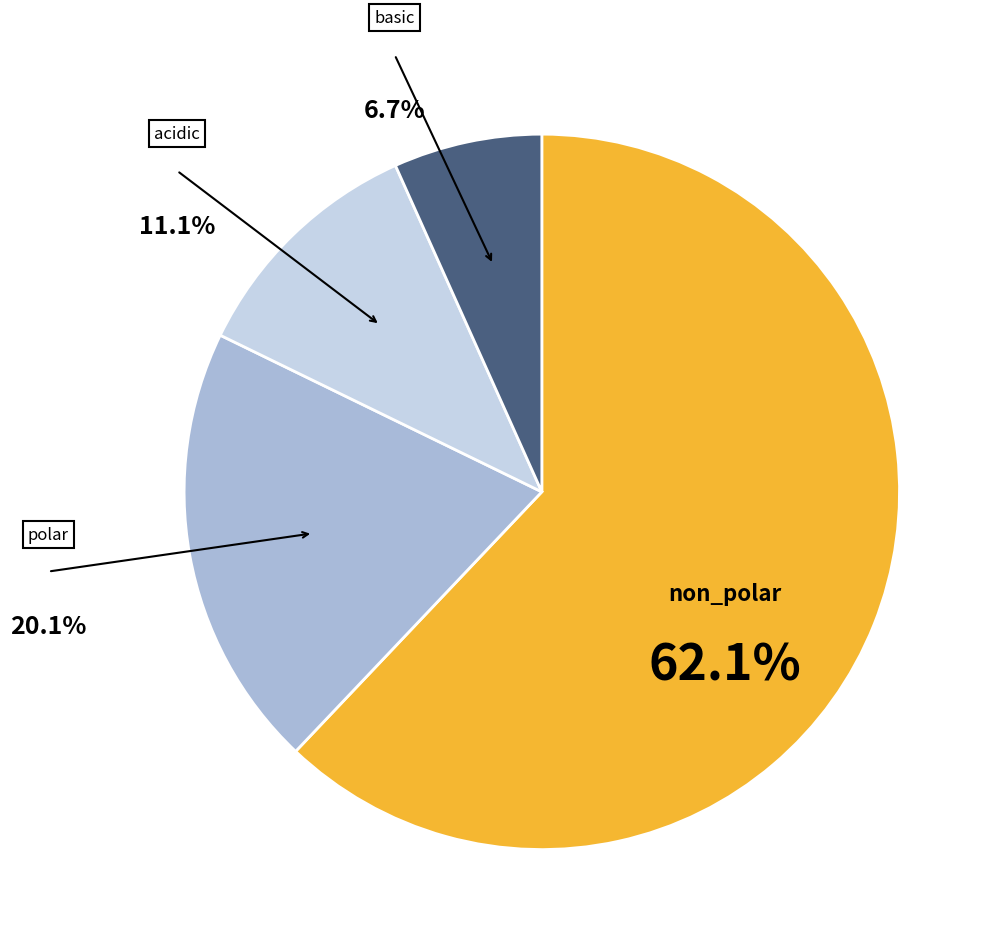

Is there a majority slice in this chart?

Yes